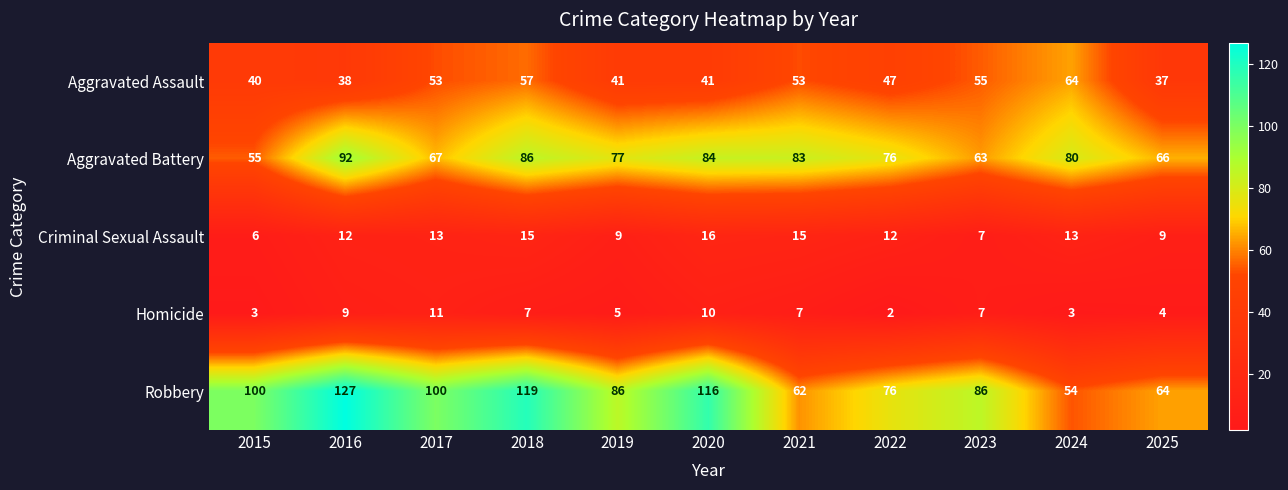

At how many categories does at least one series exceed 89?

5